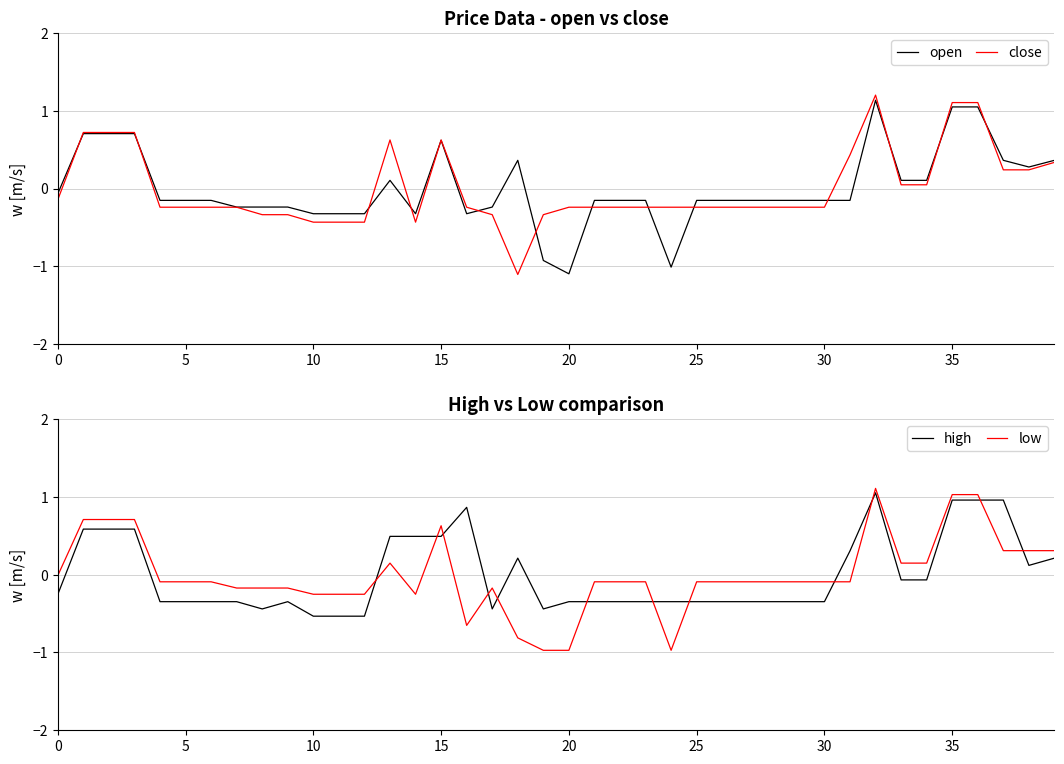

In open, how many points are lower than both neighbors (excluding endpoints)?

5